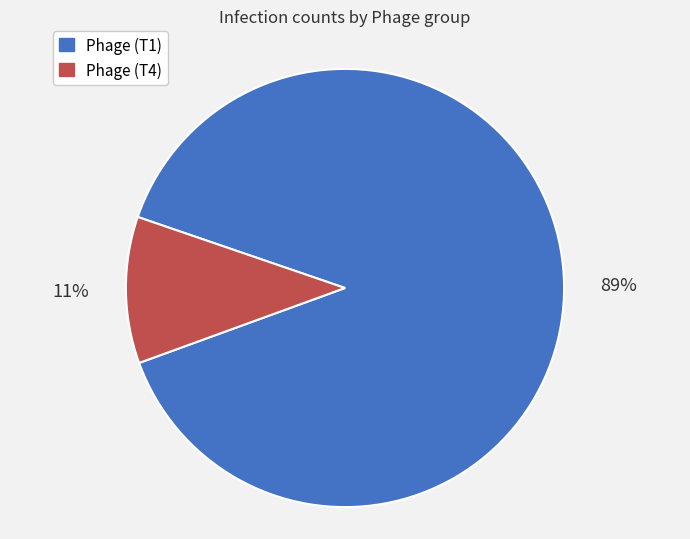

Which category has the smallest portion of the pie?

Phage (T4)